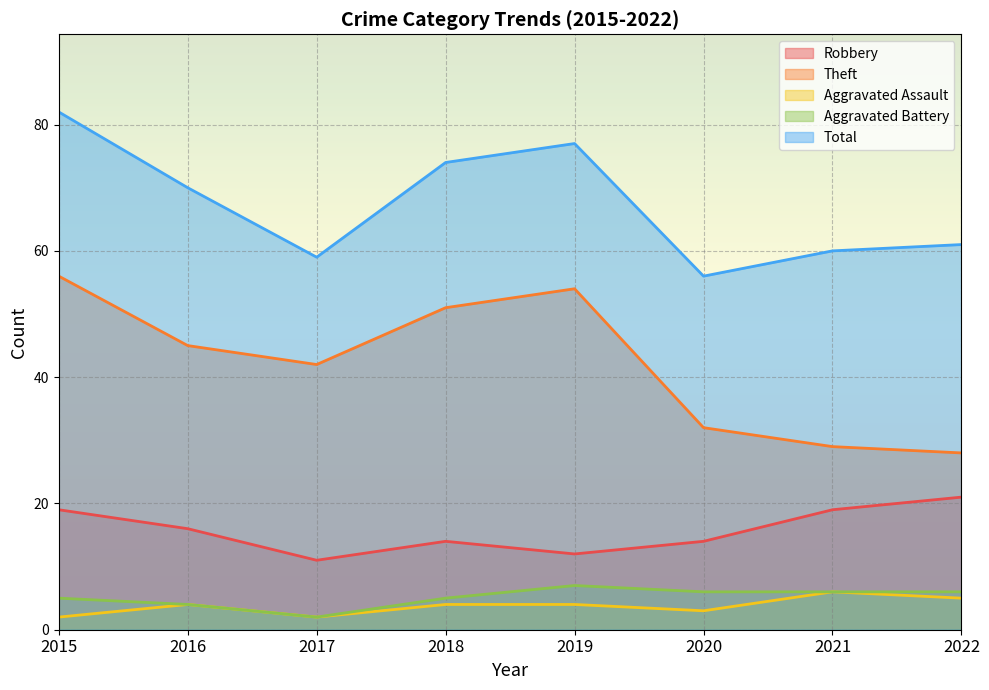

What is the sum of the Theft values at 2020 and 2018?

83